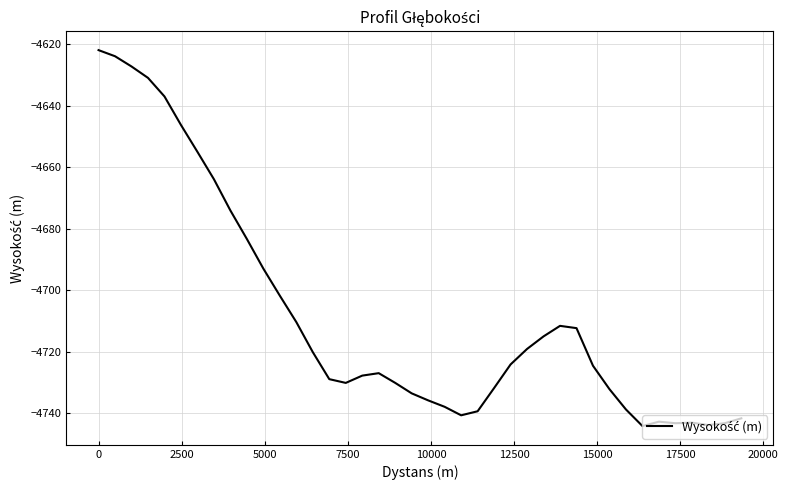

What is the greatest value displayed?

-4621.8